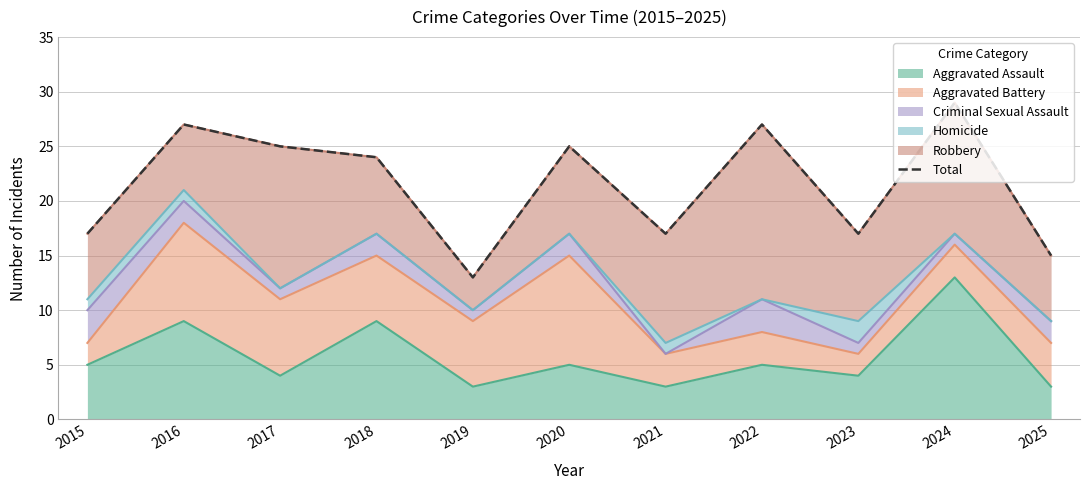

What value does the data have at 2021, to the nearest 5?

15